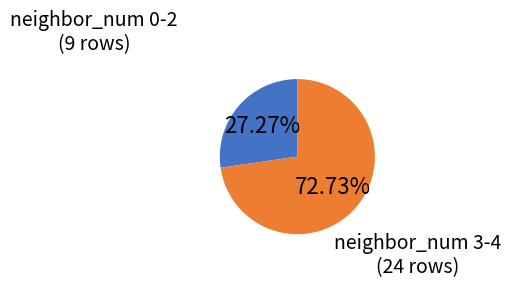

What is the largest slice in the pie chart?

neighbor_num 3-4 (24 rows)